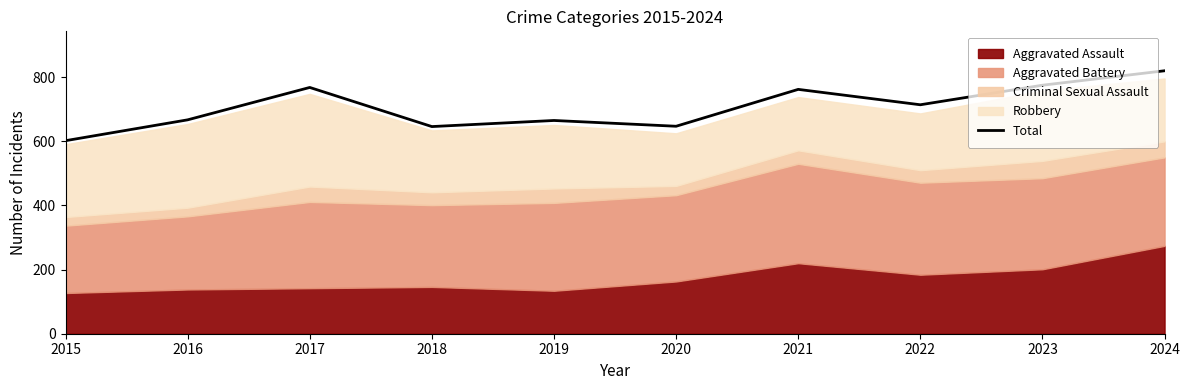

Reading left to right, extract all data points from this chart.

2015=602	2016=667	2017=768	2018=646	2019=665	2020=647	2021=762	2022=714	2023=775	2024=820